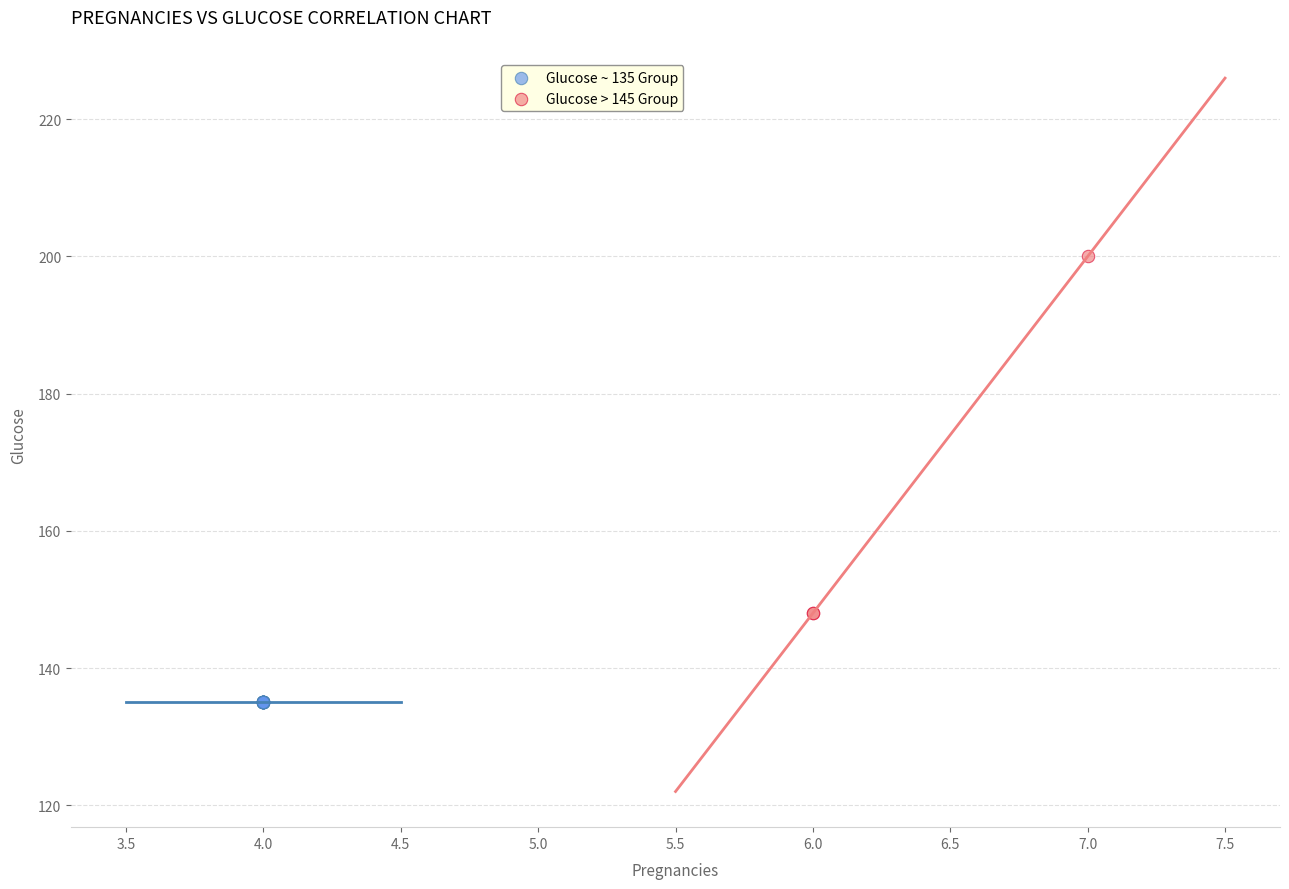

What are all the series names shown in the legend?

Glucose ~ 135 Group, Glucose > 145 Group